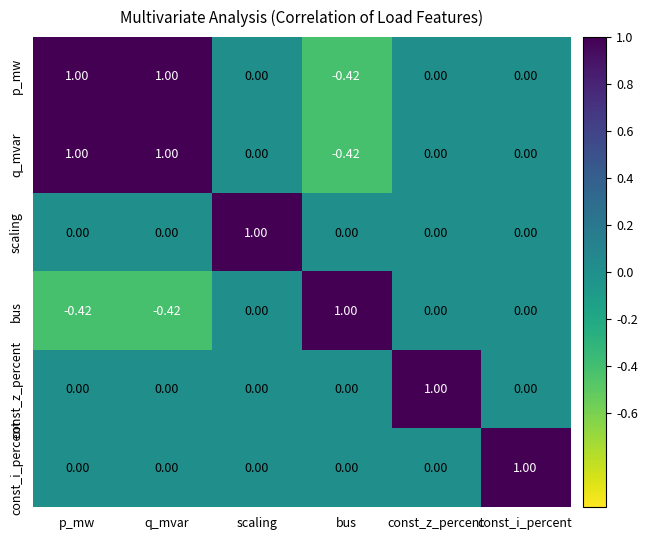

Reading left to right, extract all data points from this chart.

p_mw: p_mw=1.0	q_mvar=1.0	scaling=0.0	bus=-0.4	const_z_percent=0.0	const_i_percent=0.0
q_mvar: p_mw=1.0	q_mvar=1.0	scaling=0.0	bus=-0.4	const_z_percent=0.0	const_i_percent=0.0
scaling: p_mw=0.0	q_mvar=0.0	scaling=1.0	bus=0.0	const_z_percent=0.0	const_i_percent=0.0
bus: p_mw=-0.4	q_mvar=-0.4	scaling=0.0	bus=1.0	const_z_percent=0.0	const_i_percent=0.0
const_z_percent: p_mw=0.0	q_mvar=0.0	scaling=0.0	bus=0.0	const_z_percent=1.0	const_i_percent=0.0
const_i_percent: p_mw=0.0	q_mvar=0.0	scaling=0.0	bus=0.0	const_z_percent=0.0	const_i_percent=1.0